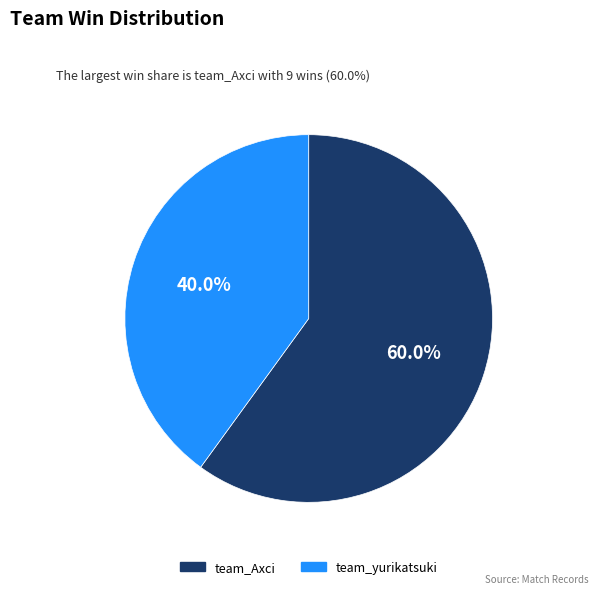

The team_Axci slice represents 60% of the pie. True or false?

True